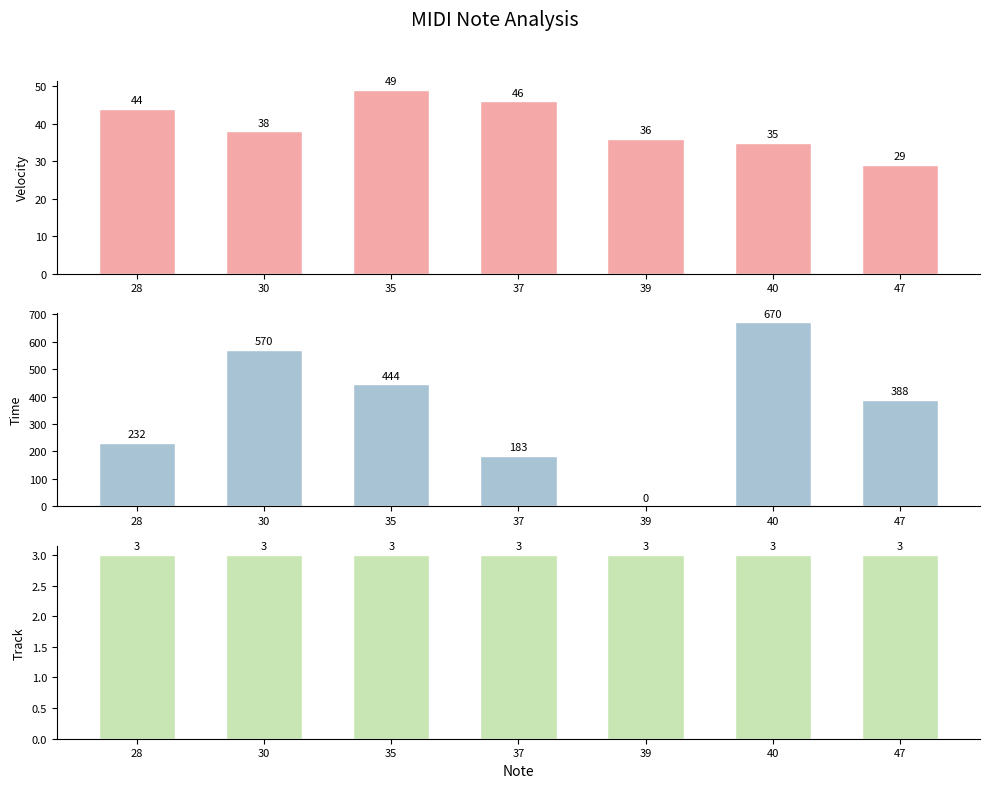

What is the value of the Track bar at the 1st from the left?

3